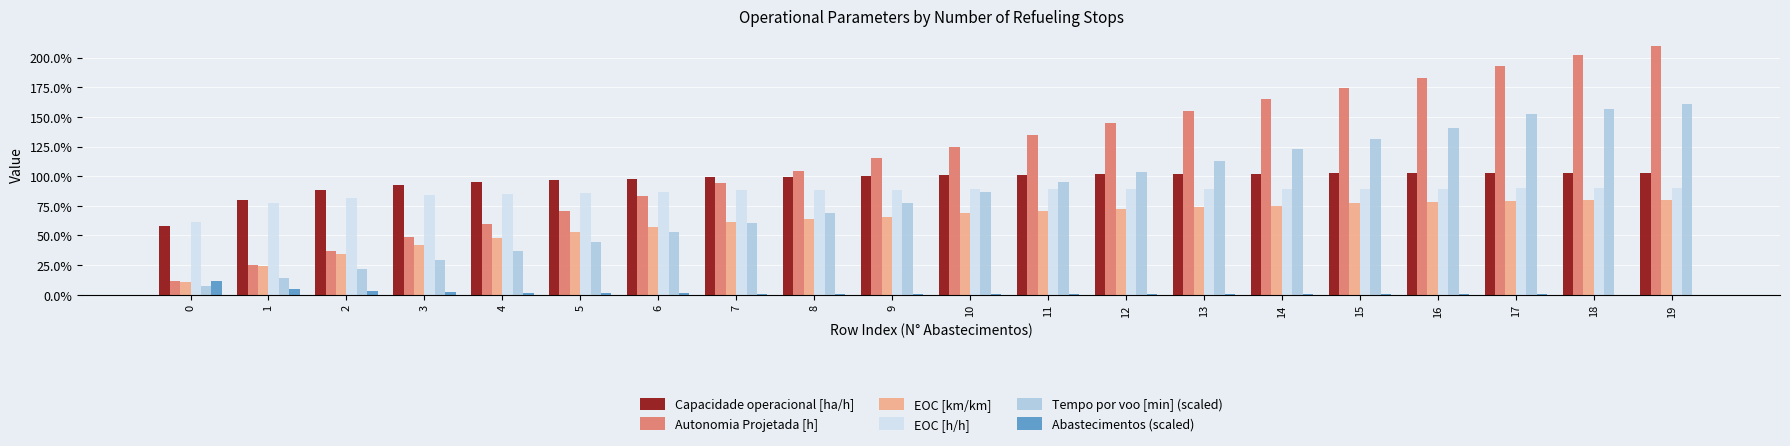

At which label is Autonomia Projetada [h] closest to 1?

8